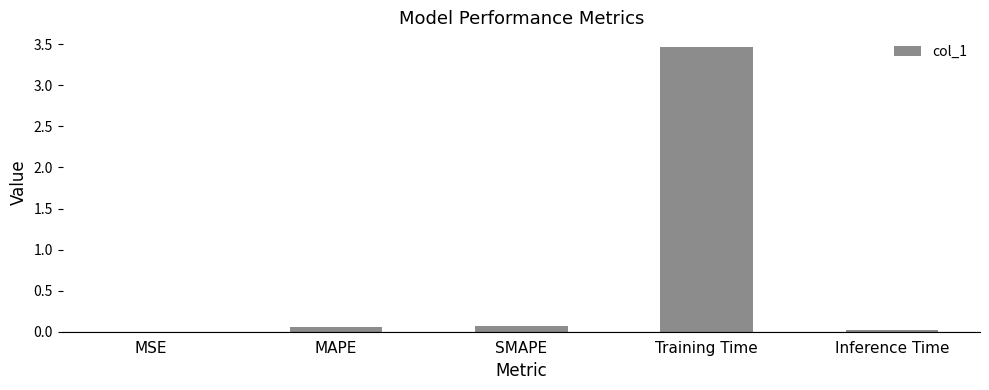

Read the value at Training Time.

3.5